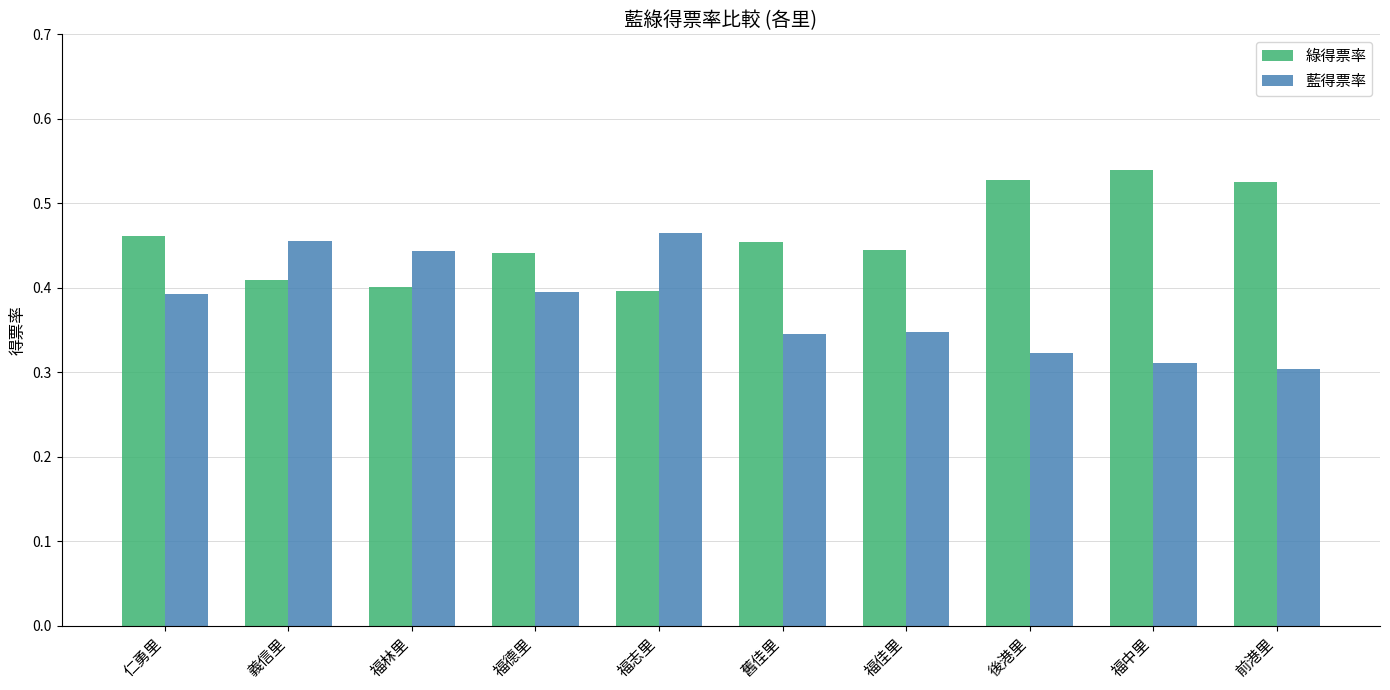

Are the bars grouped side by side (vs. stacked)?

Yes